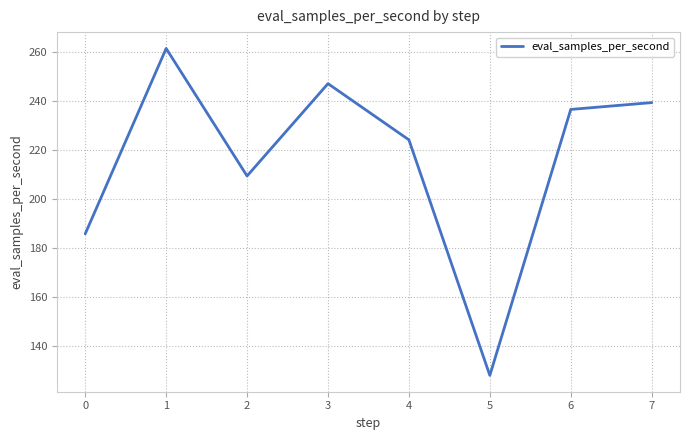

Which label corresponds to the largest value in the chart?

1